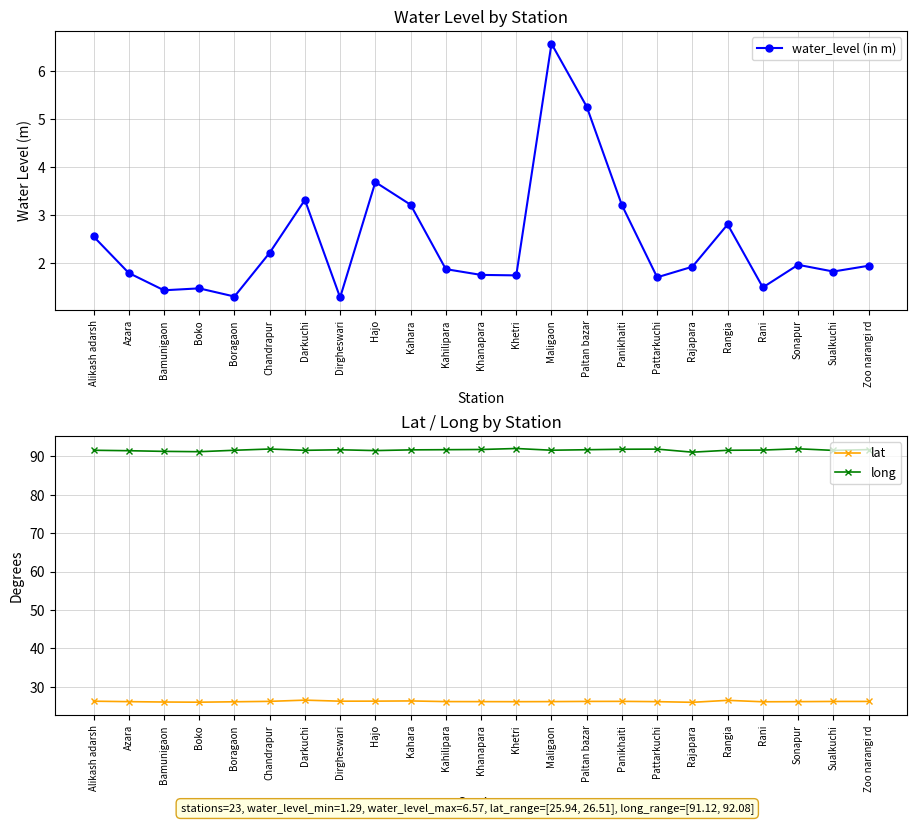

True or false: lat and water_level (in m) cross at least once.

False